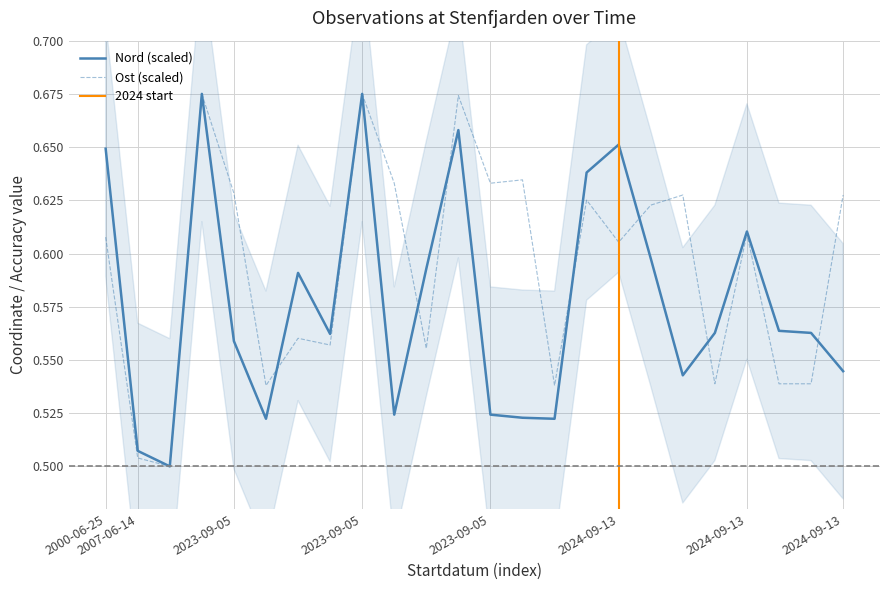

Rank the categories by Nord value from lowest to highest.

2007-06-14, 2007-06-14, 2023-09-05, 2023-09-05, 2023-09-05, 2023-09-05, 2023-09-05, 2024-09-13, 2024-09-13, 2023-09-05, 2023-09-05, 2024-09-13, 2024-09-13, 2024-09-13, 2023-09-05, 2023-09-05, 2024-09-13, 2024-09-13, 2023-09-05, 2000-06-25, 2024-09-13, 2023-09-05, 2023-09-05, 2023-09-05